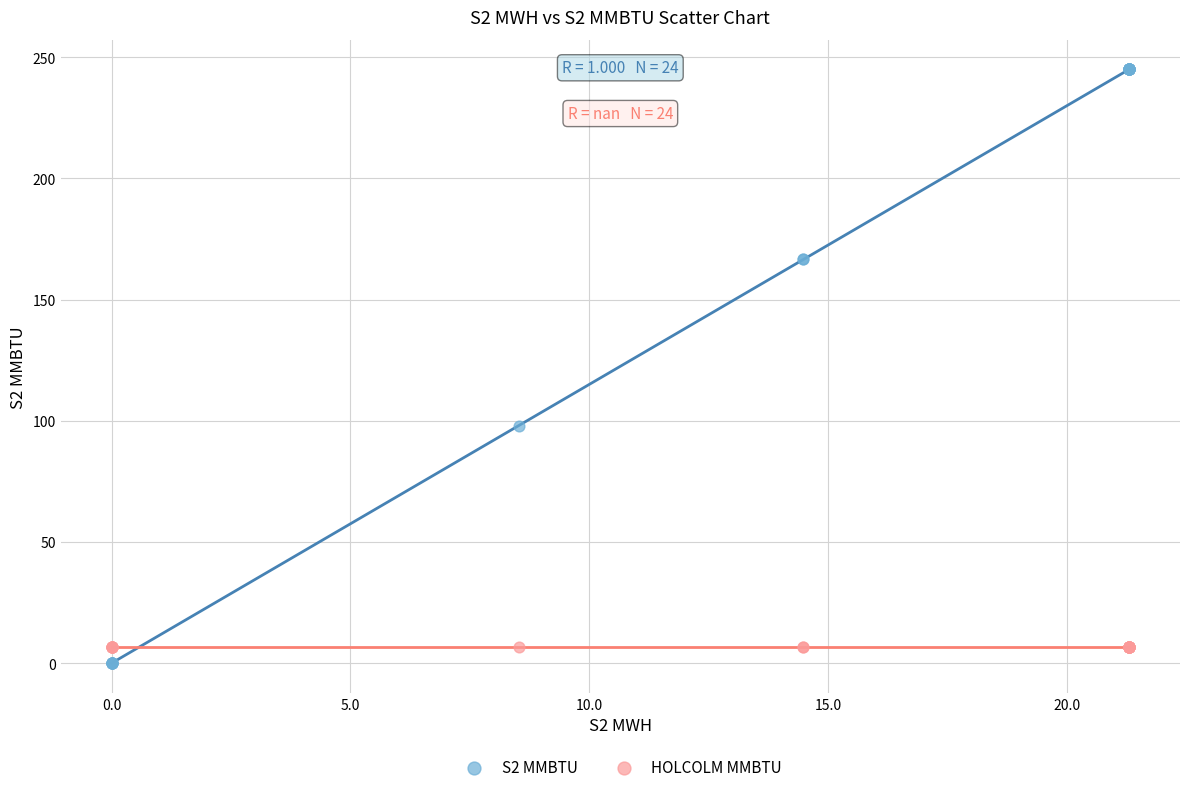

Across all series, what Y value is closest to 122?

98.0